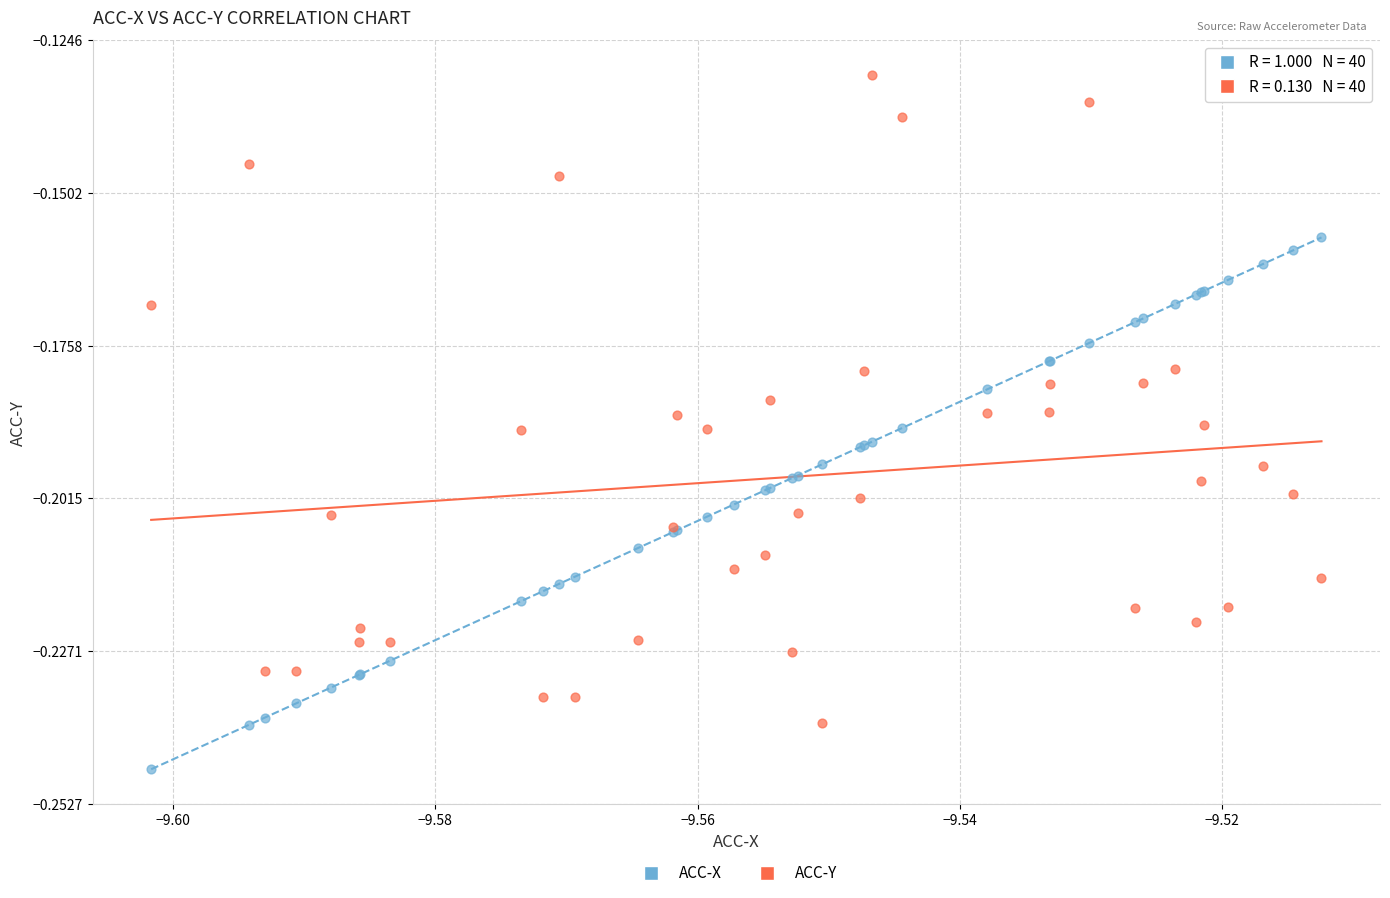

What are all the series names shown in the legend?

ACC-X, ACC-Y